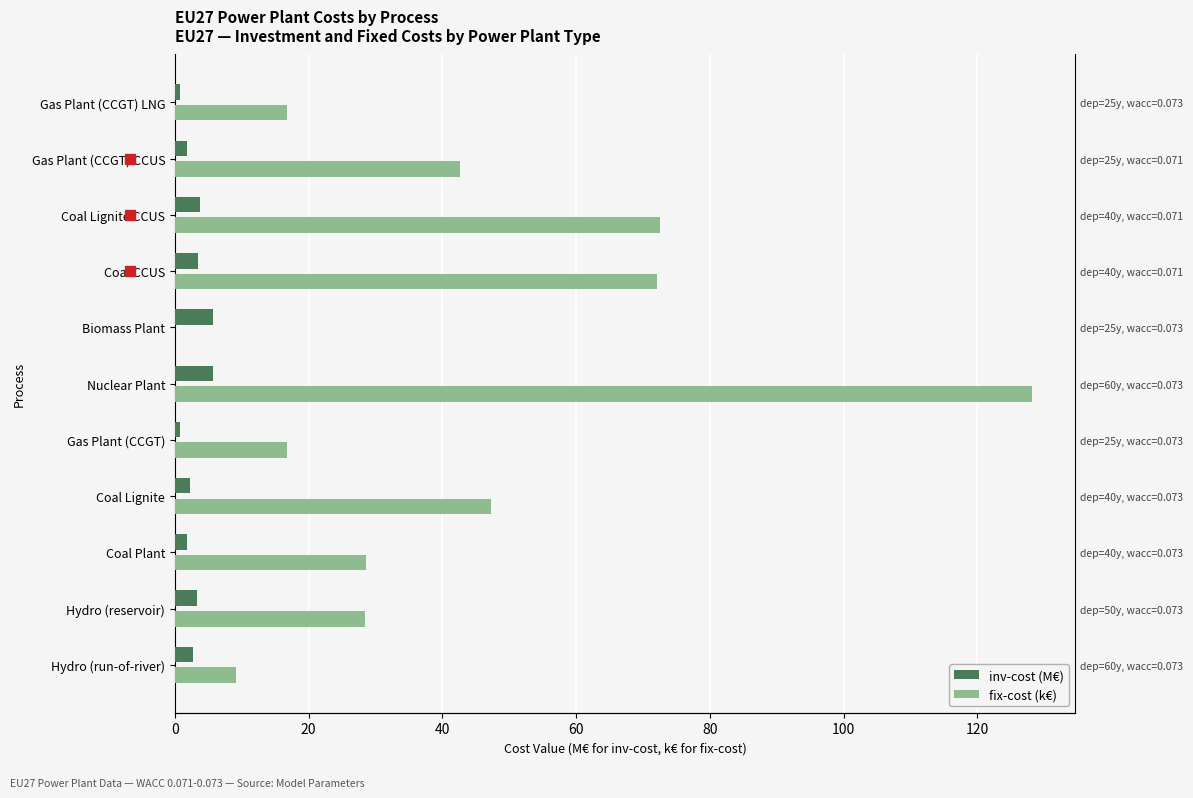

Which series has the largest total across all categories?

fix-cost (k€)